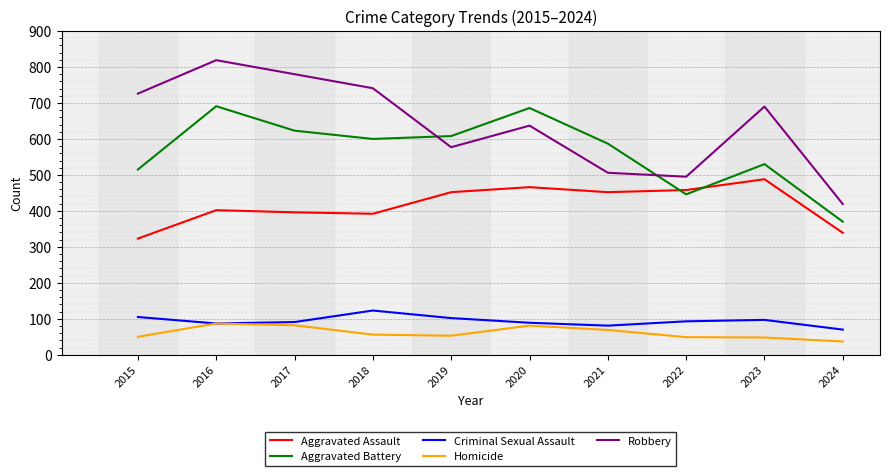

What is the approximate value of Aggravated Battery at 2016, to the nearest 10?

690